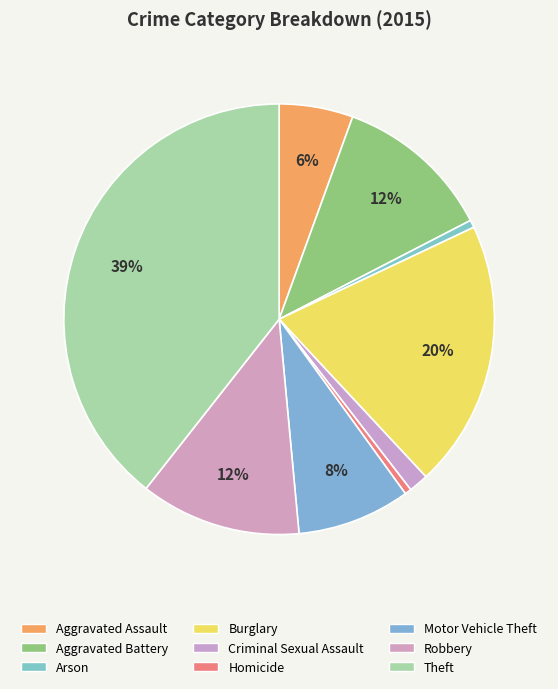

Is there any slice that represents more than half of the pie?

No